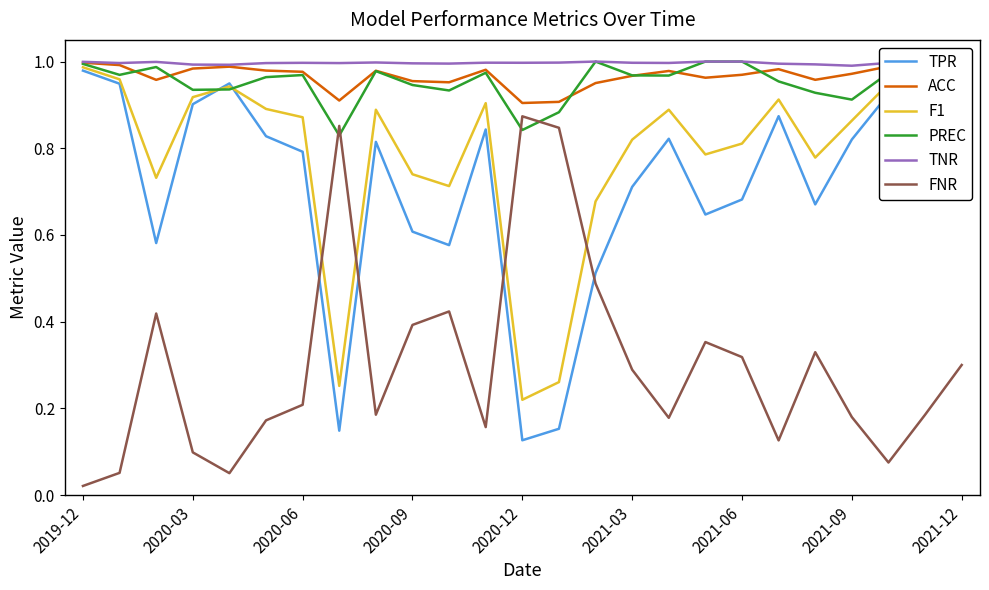

Reading left to right, extract all data points from this chart.

TPR: 1.0	0.9	0.6	0.9	0.9	0.8	0.8	0.1	0.8	0.6	0.6	0.8	0.1	0.2	0.5	0.7	0.8	0.6	0.7	0.9	0.7	0.8	0.9	0.8	0.7
ACC: 1.0	1.0	1.0	1.0	1.0	1.0	1.0	0.9	1.0	1.0	1.0	1.0	0.9	0.9	1.0	1.0	1.0	1.0	1.0	1.0	1.0	1.0	1.0	1.0	1.0
F1: 1.0	1.0	0.7	0.9	0.9	0.9	0.9	0.3	0.9	0.7	0.7	0.9	0.2	0.3	0.7	0.8	0.9	0.8	0.8	0.9	0.8	0.9	0.9	0.9	0.8
PREC: 1.0	1.0	1.0	0.9	0.9	1.0	1.0	0.8	1.0	0.9	0.9	1.0	0.8	0.9	1.0	1.0	1.0	1.0	1.0	1.0	0.9	0.9	1.0	0.9	0.9
TNR: 1.0	1.0	1.0	1.0	1.0	1.0	1.0	1.0	1.0	1.0	1.0	1.0	1.0	1.0	1.0	1.0	1.0	1.0	1.0	1.0	1.0	1.0	1.0	1.0	1.0
FNR: 0.0	0.1	0.4	0.1	0.1	0.2	0.2	0.9	0.2	0.4	0.4	0.2	0.9	0.8	0.5	0.3	0.2	0.4	0.3	0.1	0.3	0.2	0.1	0.2	0.3